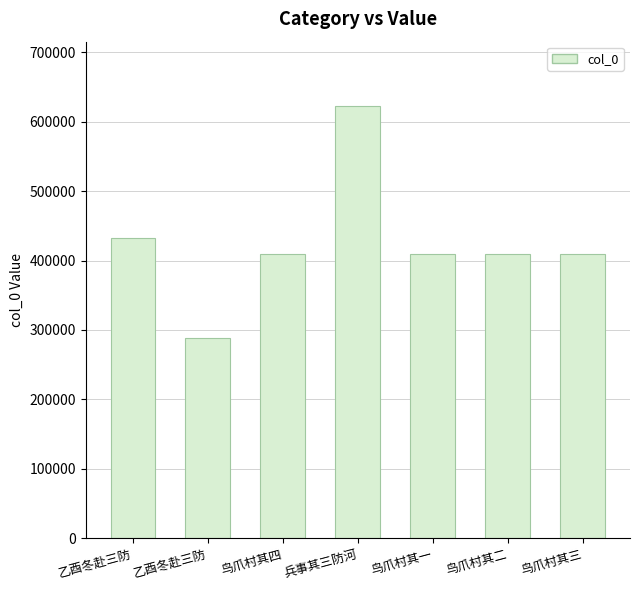

How many data points does each series have?

7